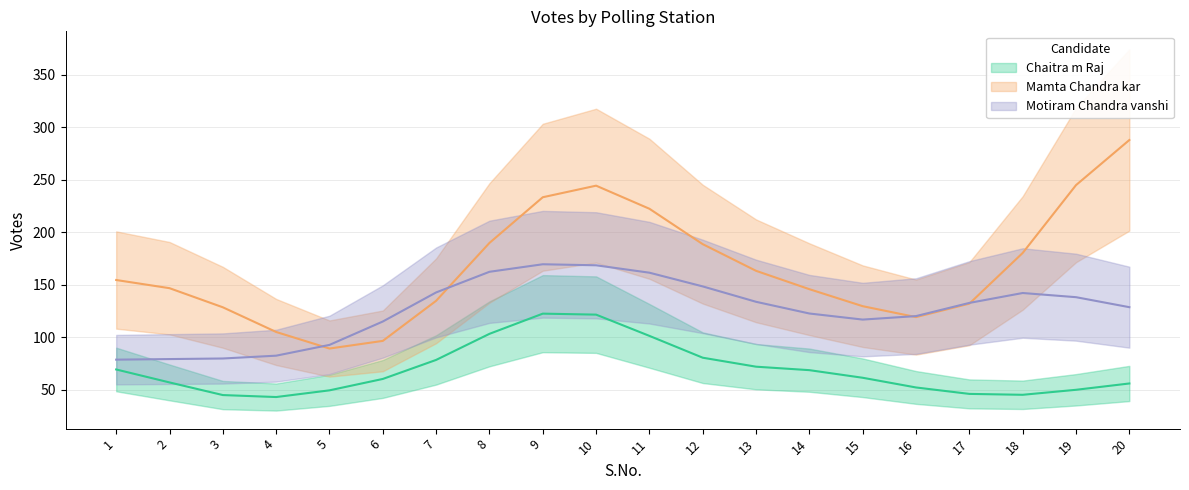

How many data points does each series have?

20